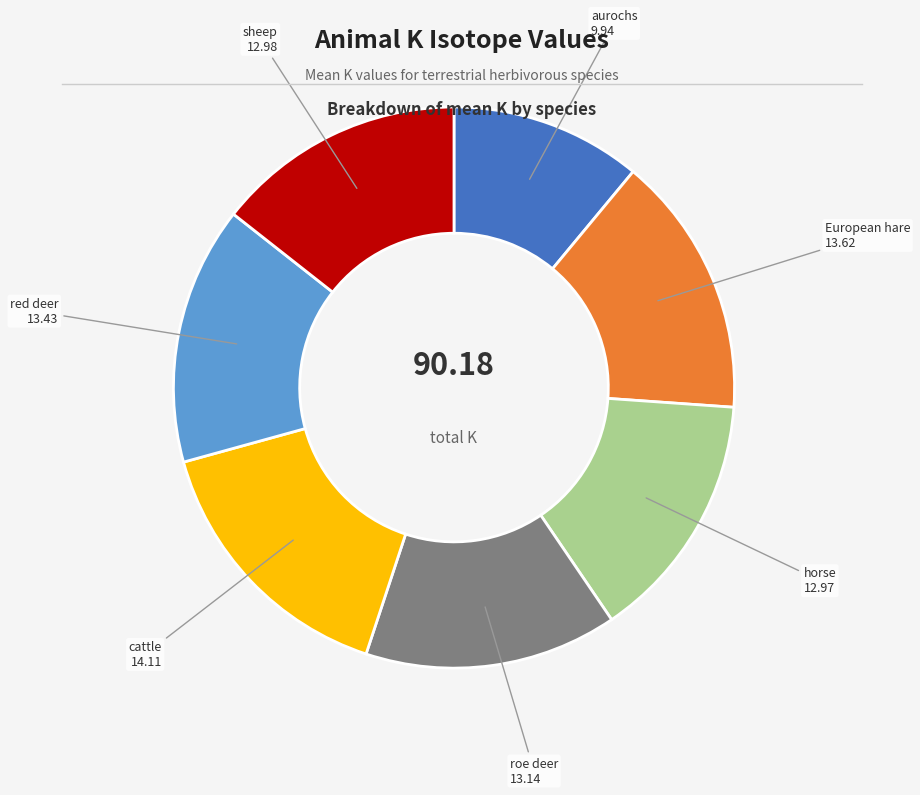

Does any single category account for the majority?

No